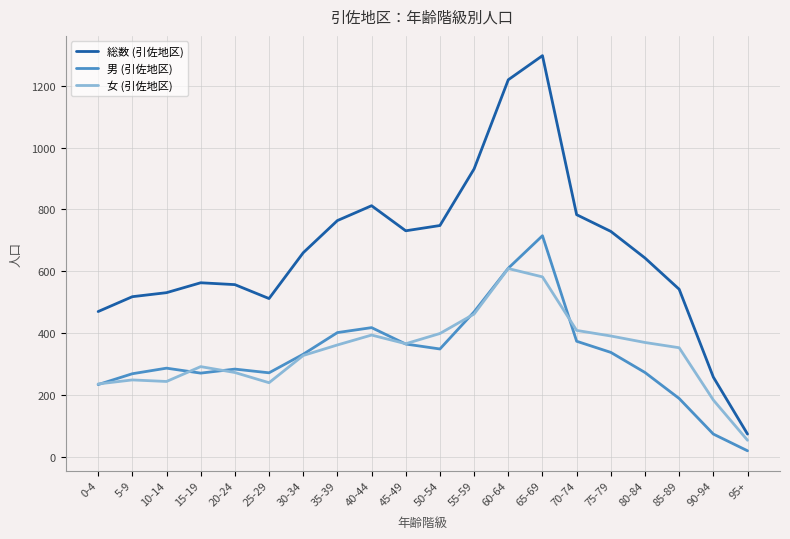

After their last crossing, which series has the higher values: 女 (引佐地区) or 男 (引佐地区)?

女 (引佐地区)